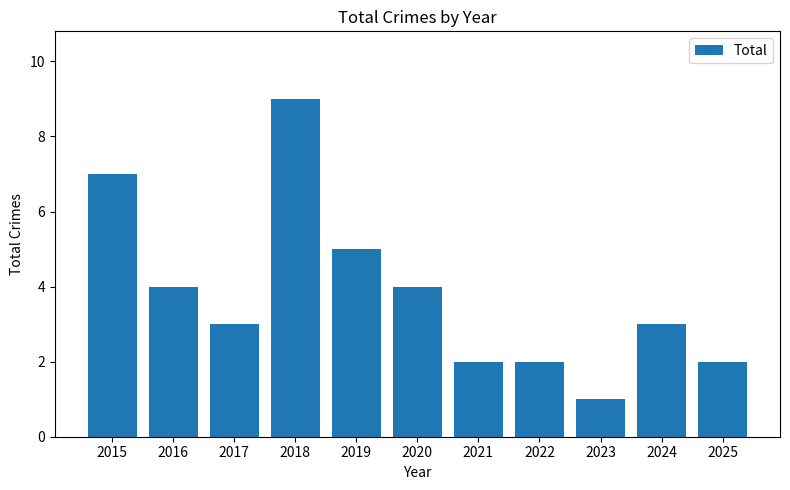

How many data points does each series have?

11